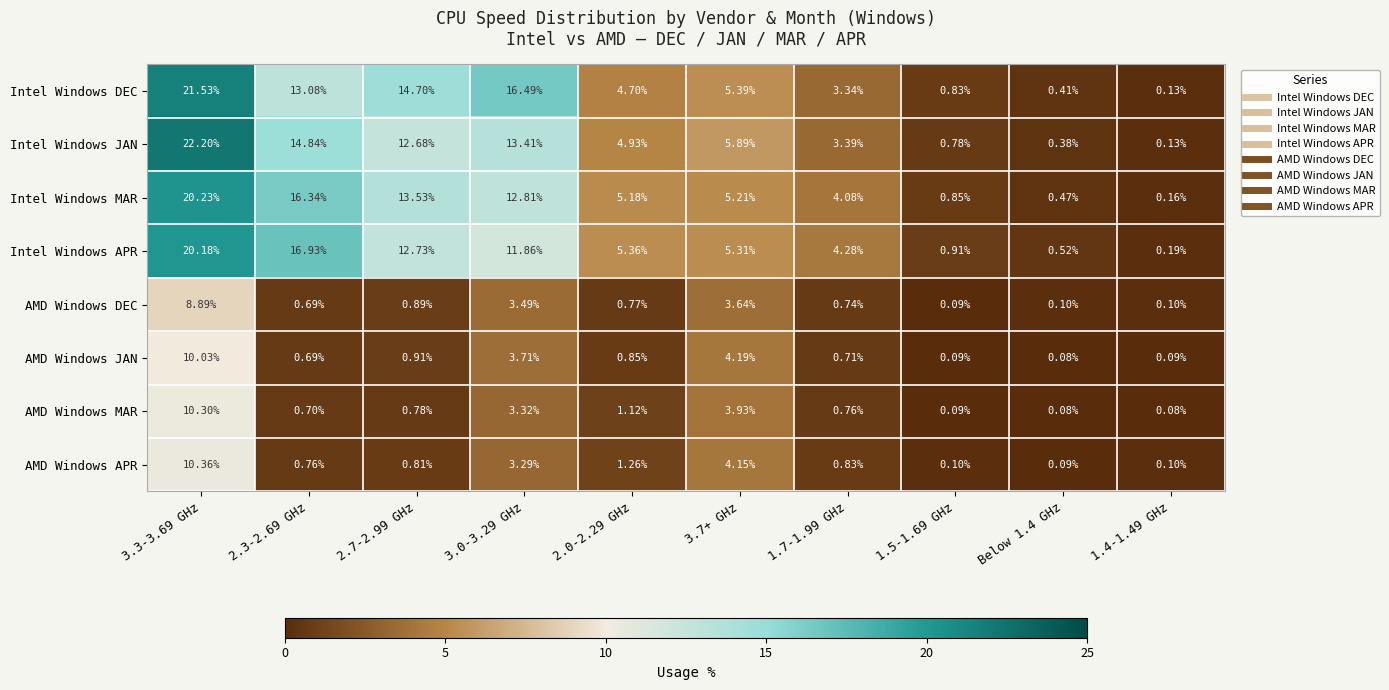

Which series changed the most between 2.3-2.69 GHz and 1.4-1.49 GHz?

Intel Windows APR